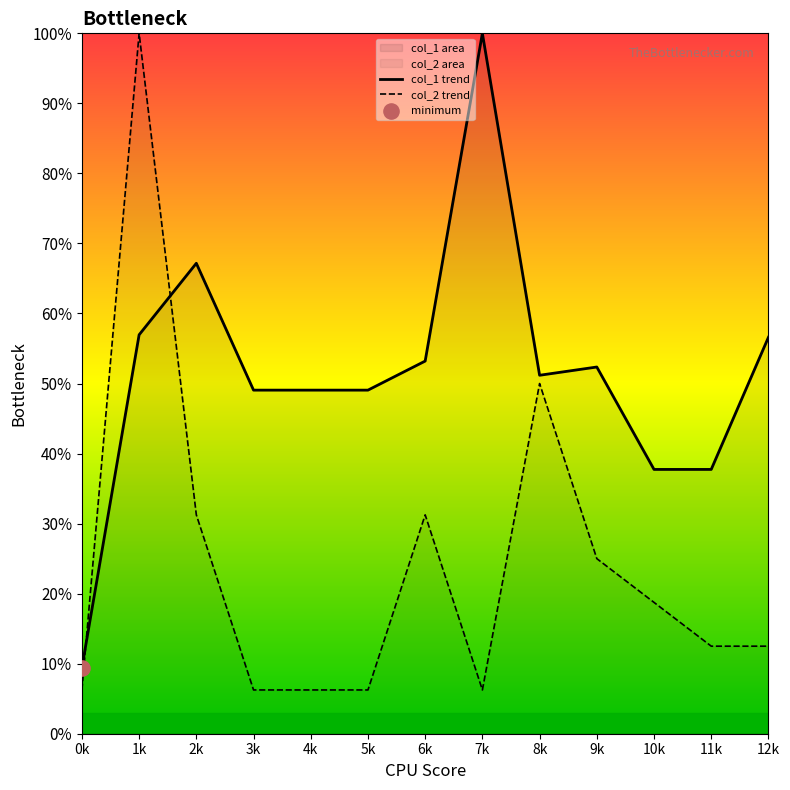

Rank the series by their average value, from highest to lowest.

col_1 trend, col_2 trend